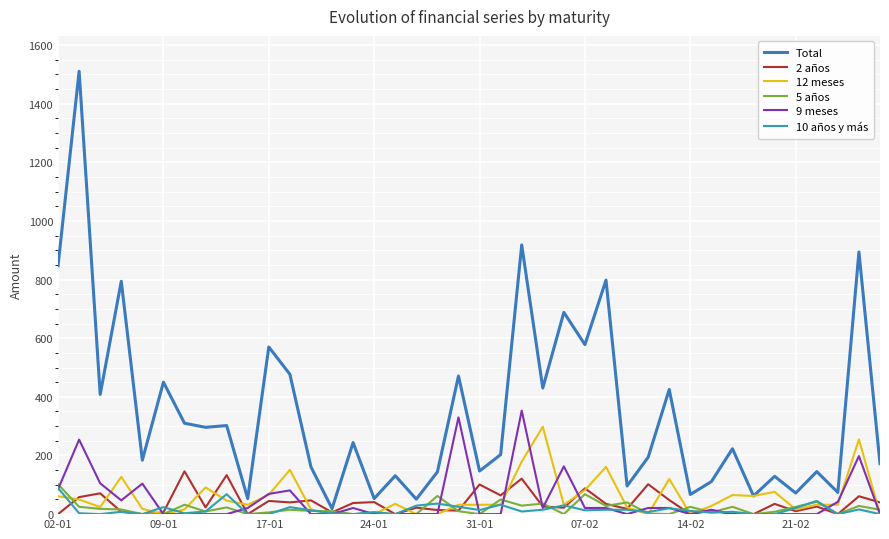

What is the average value of the 2 años series?

38